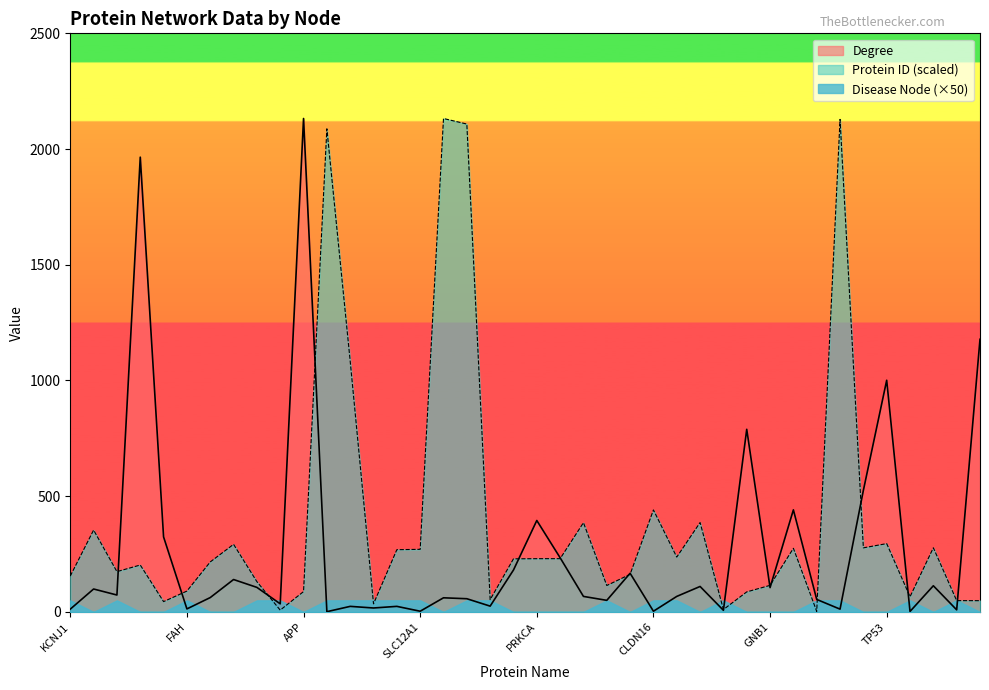

Is the value of Degree at ATP6V0A4 greater than the value of Protein ID at SLC9A3R1?

No